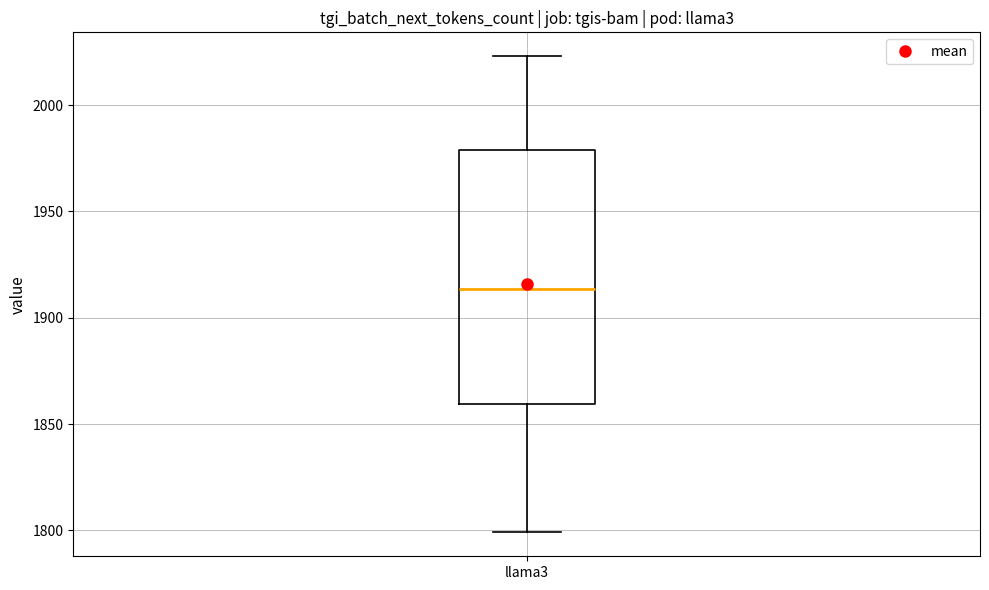

Transcribe this box plot: give where the median line is, the range the box spans, and where the two whiskers end, as read against the y-axis. The values are not printed on the chart, so give them approximately, as read against the axis.

median 1915, box 1860 to 1980, whiskers 1800 to 2025